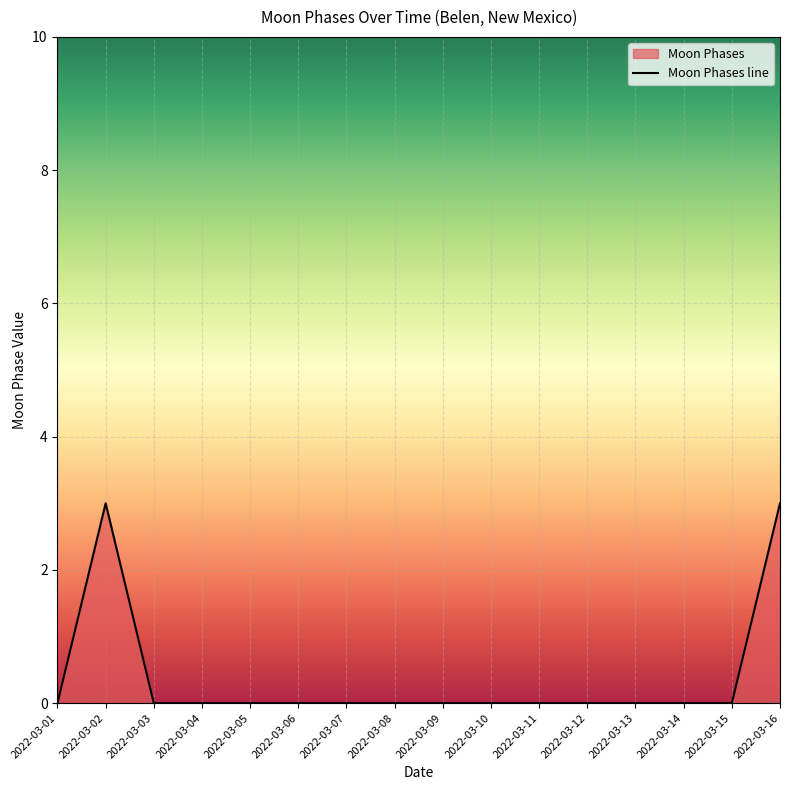

At which category does the data reach its first local peak?

2022-03-02